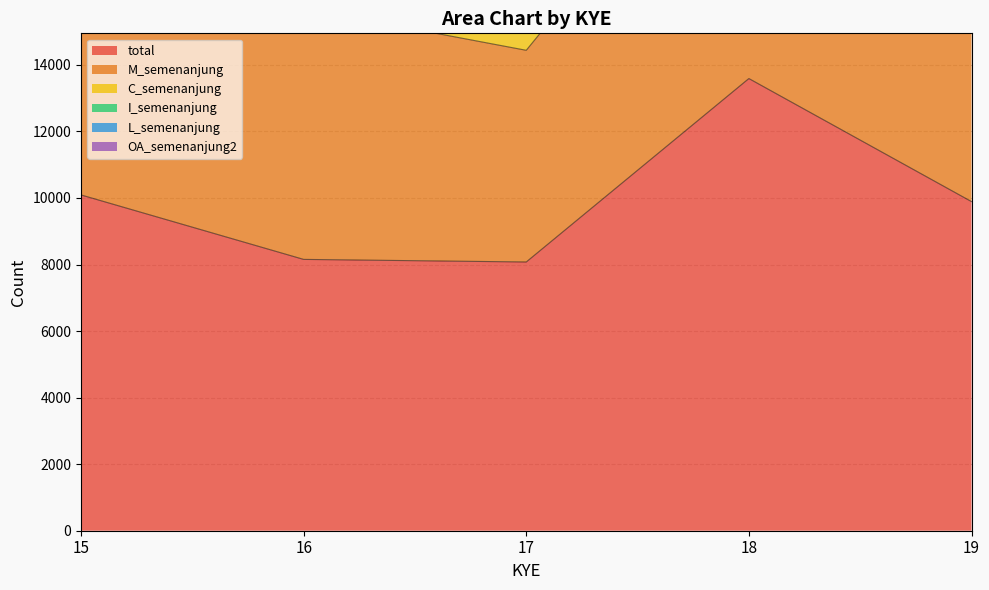

What is the difference between the C_semenanjung values at 16 and 19?

1504